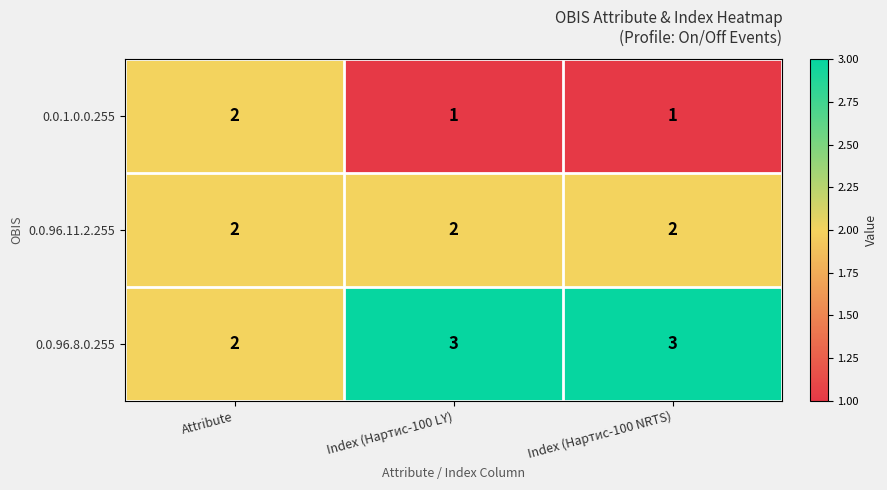

What is the maximum value shown in the chart?

3